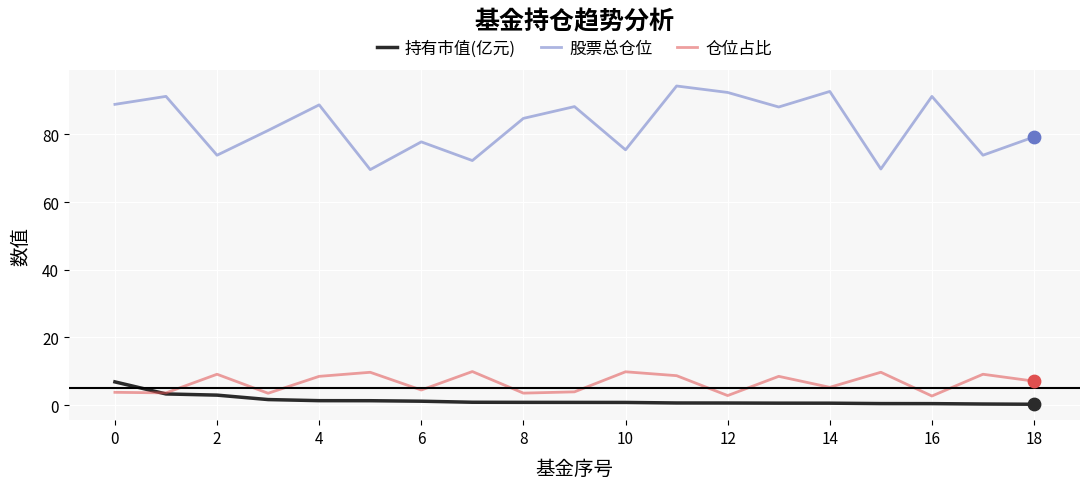

Which series has the largest range (max minus min)?

股票总仓位